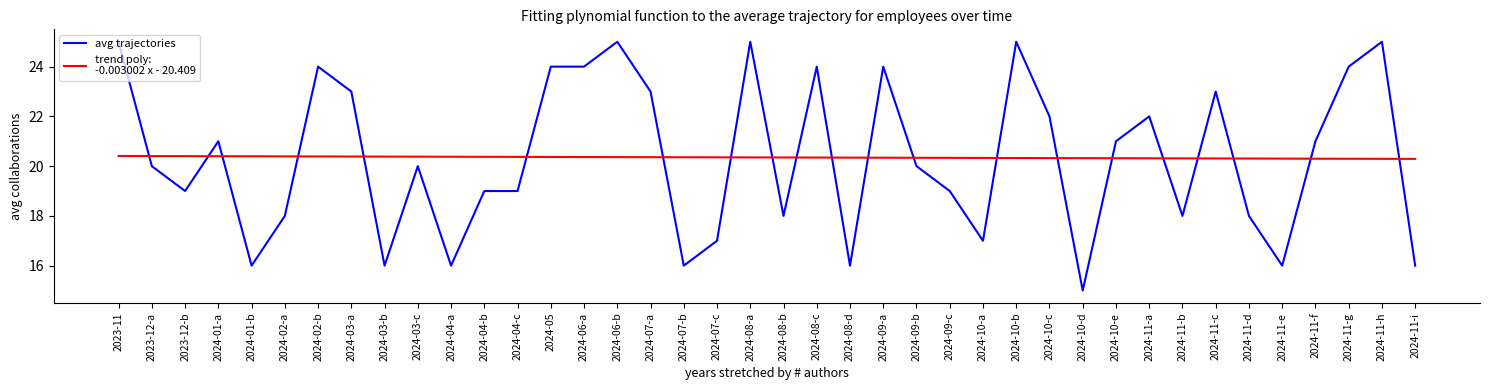

What position from the right is 2024-11-a?

9